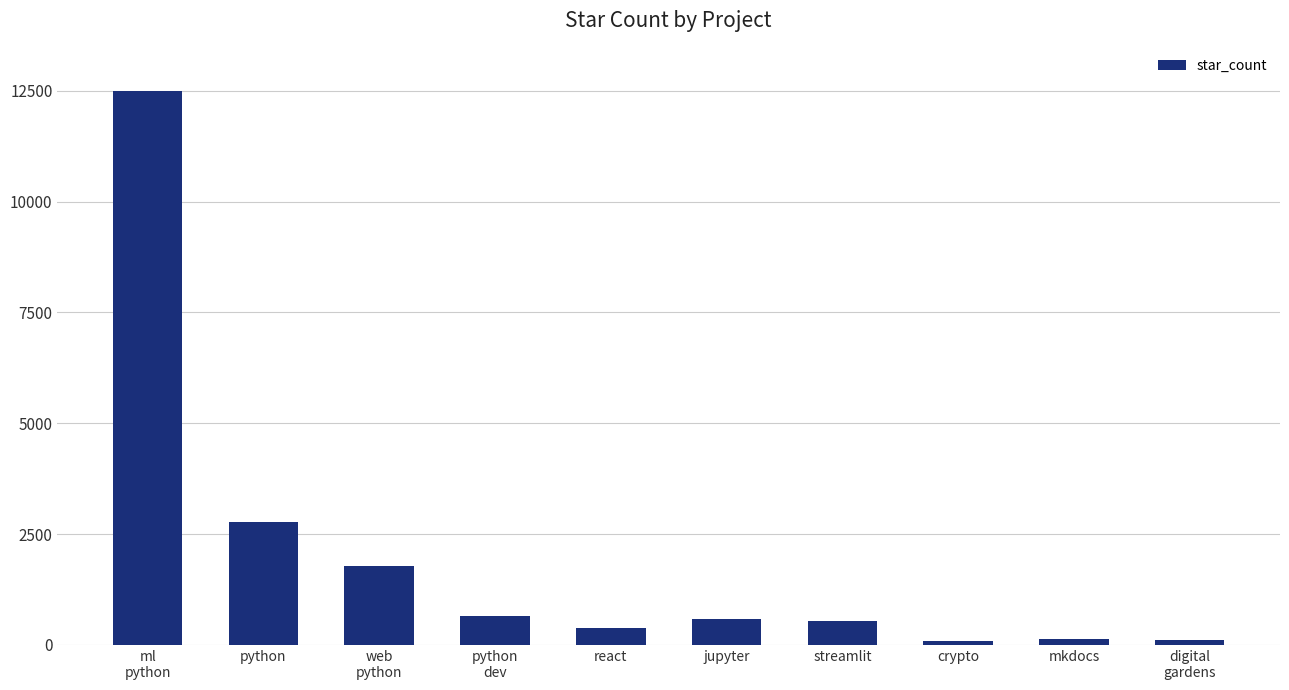

What is the minimum value shown in the chart?

86